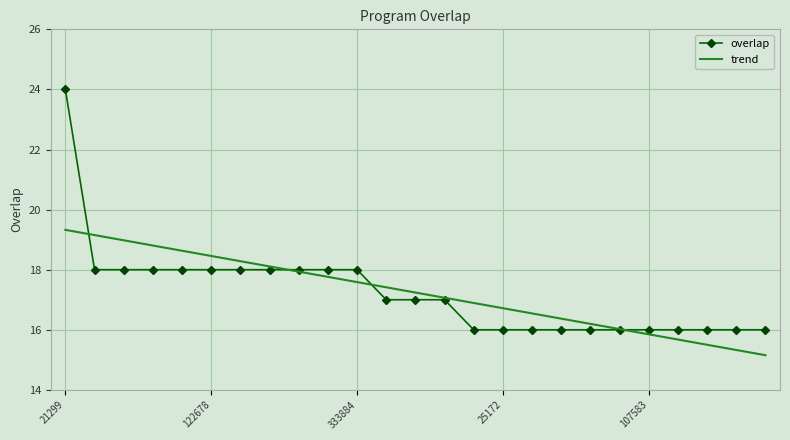

What is the smallest value displayed?

15.2